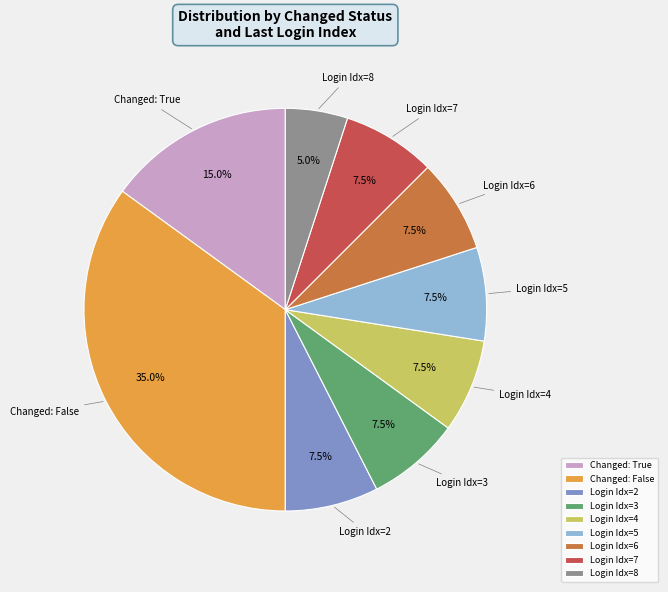

Is there a majority slice in this chart?

No